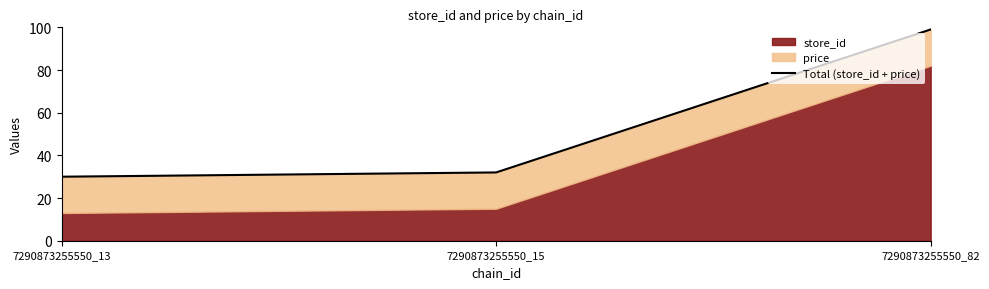

What is the value of the 2nd point from the left?

32